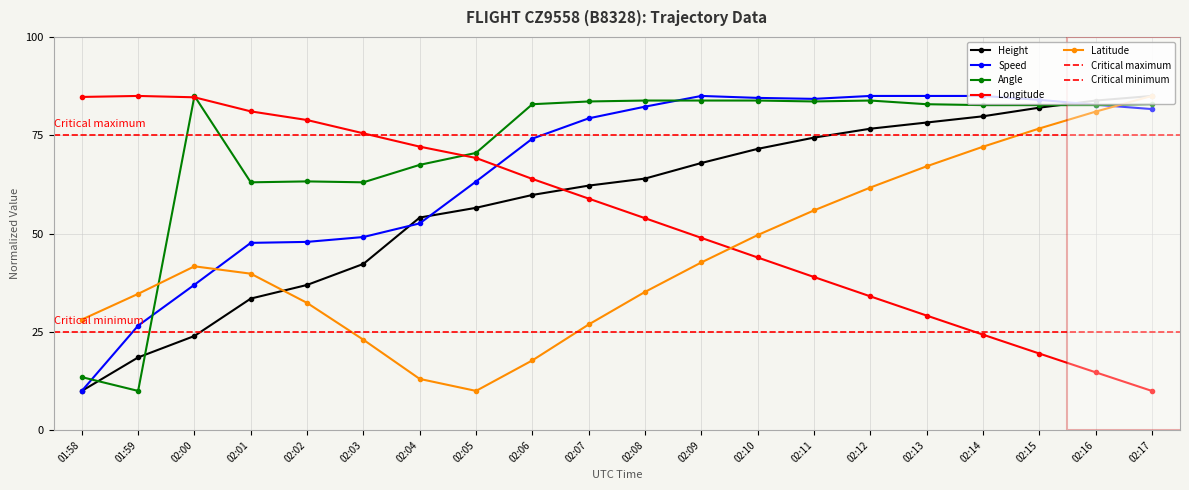

What position from the right is 02:03?

15